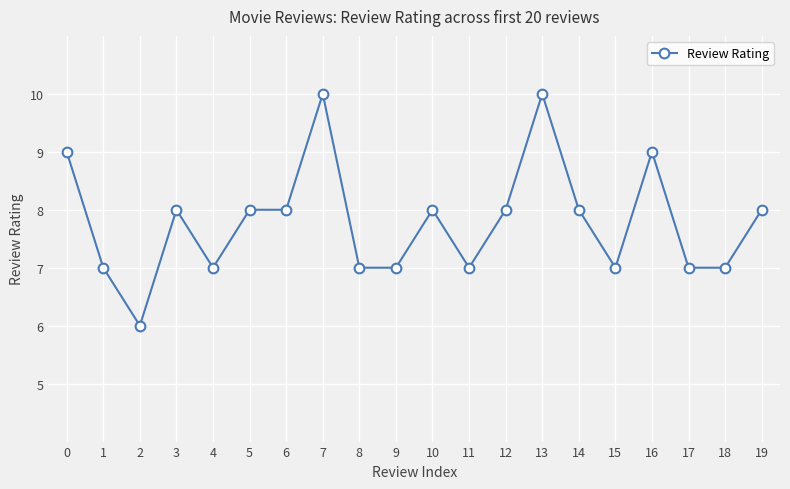

The value at 9 is 7. True or false?

True